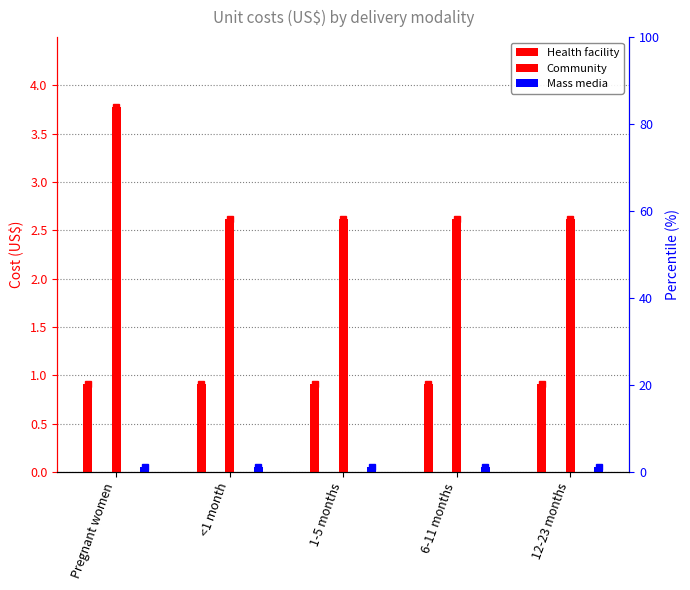

Rank the categories by Mass media value from lowest to highest.

Pregnant women, <1 month, 1-5 months, 6-11 months, 12-23 months